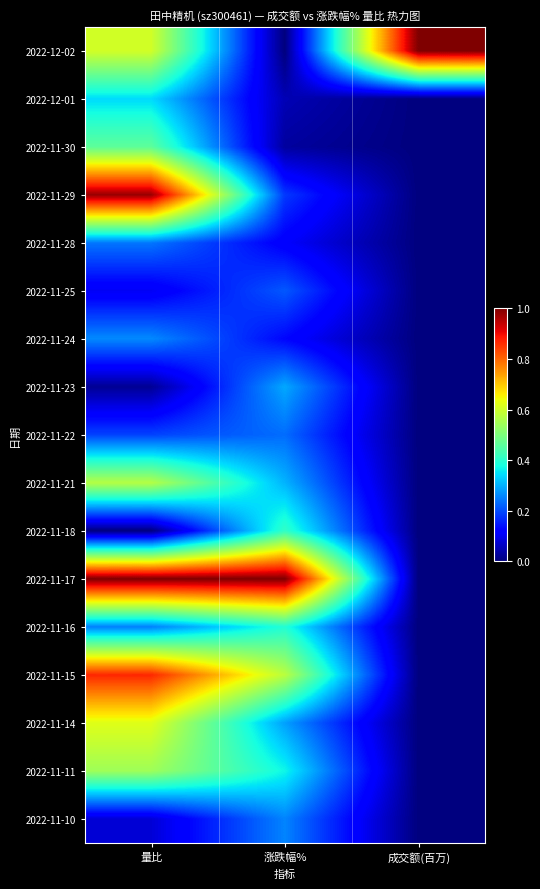

Which label corresponds to the largest value in the chart?

成交额(百万)